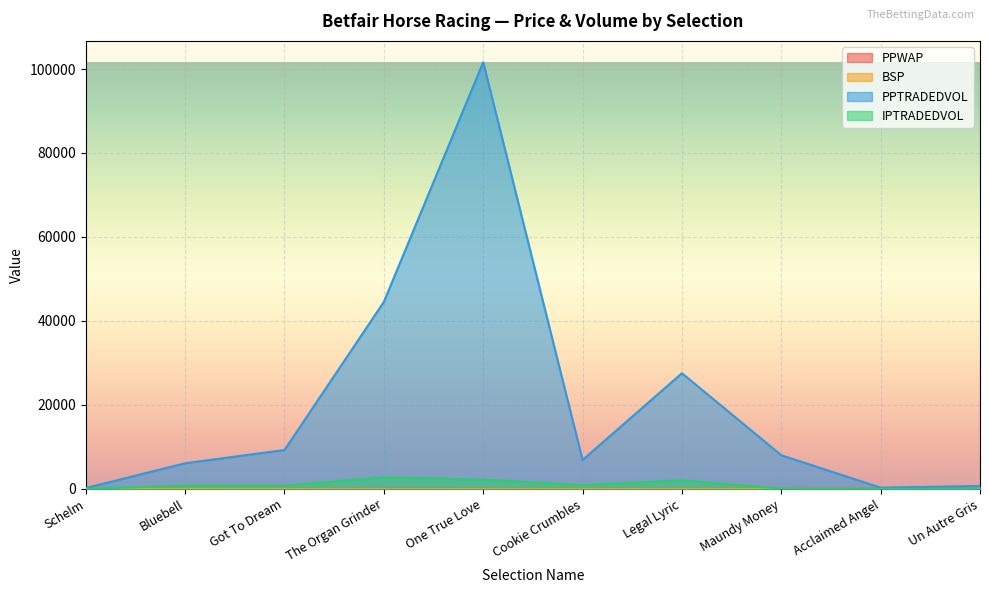

What is the value of the IPTRADEDVOL point at the 2nd from the left?

780.0